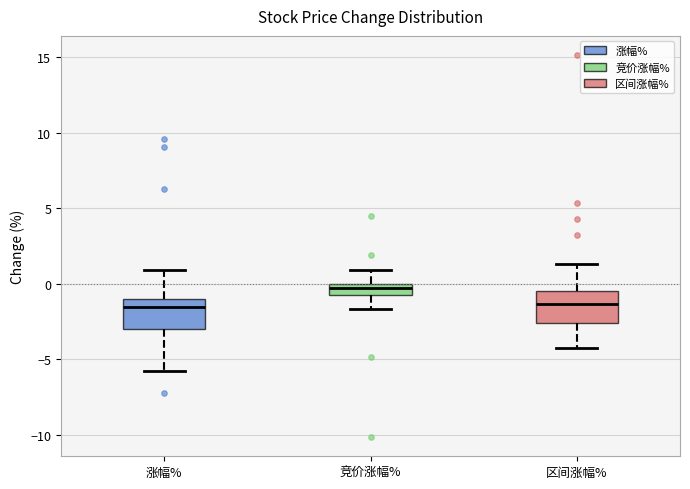

Where is the lower edge of the box for 竞价涨幅% on the y-axis? The values are not printed on the chart, so give them approximately, as read against the axis.

-0.5